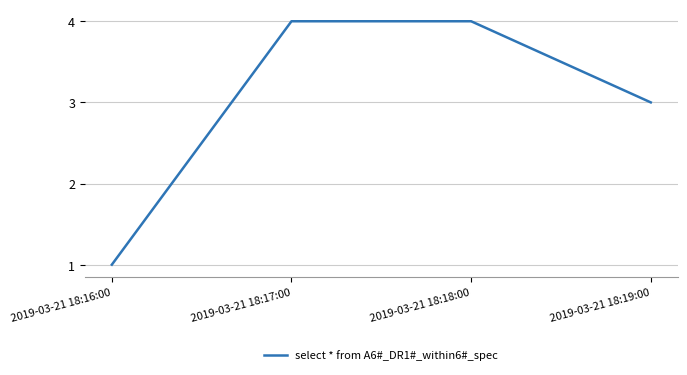

Which has a higher value, 2019-03-21 18:17:00 or 2019-03-21 18:19:00?

2019-03-21 18:17:00